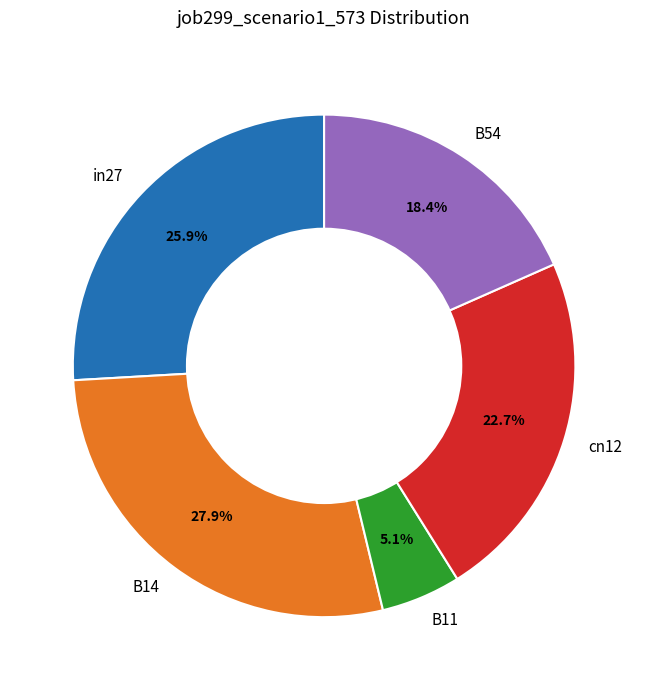

Count the number of slices in the pie.

5